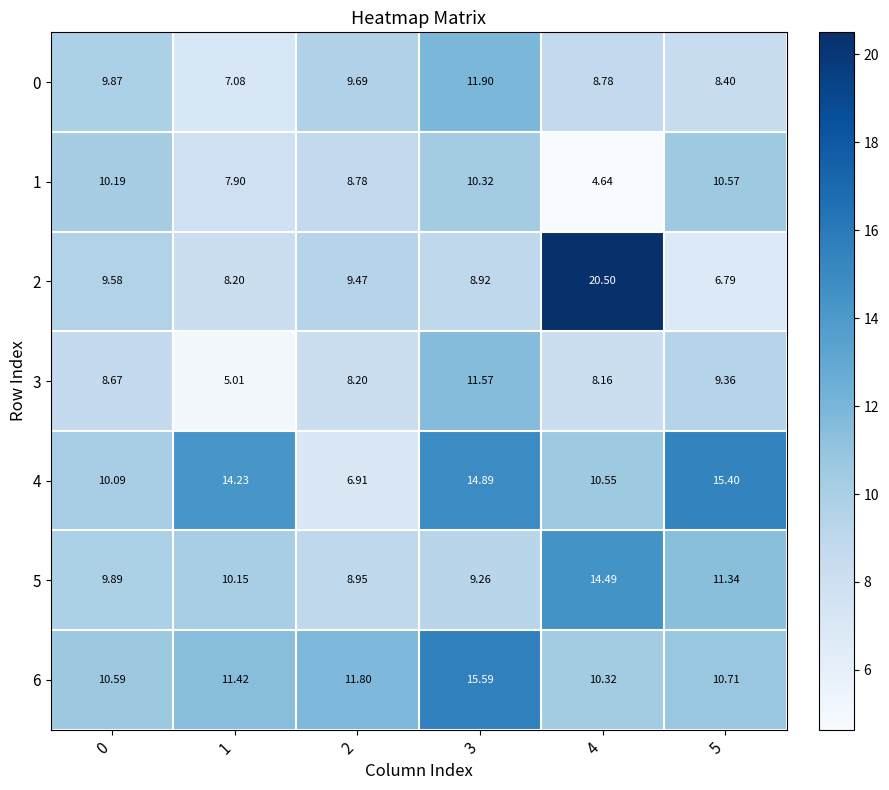

Count the number of categories in the chart.

6